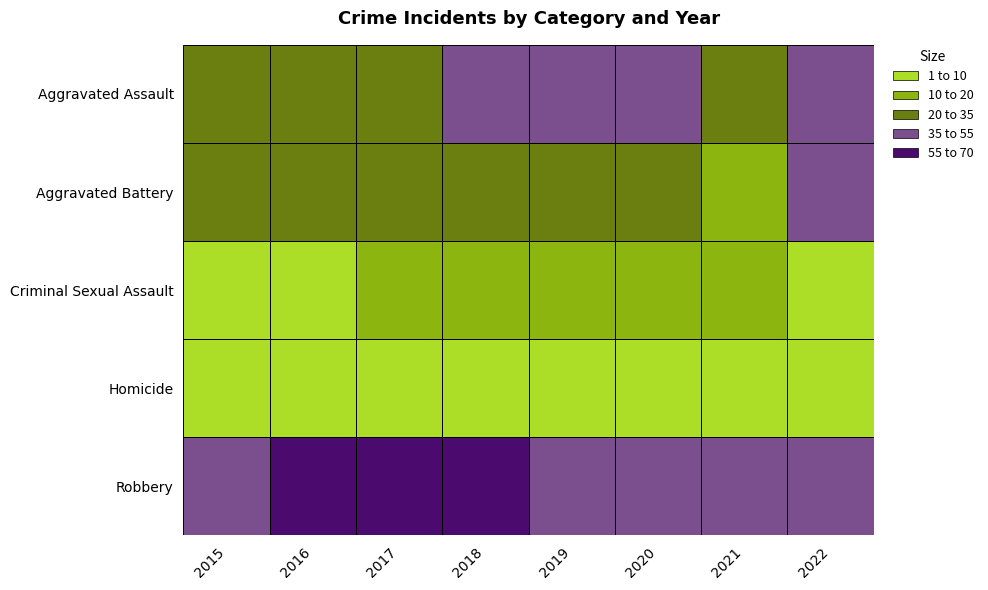

Reading left to right, what are all the values shown in this chart?

Aggravated Assault: 2015=20	2016=29	2017=28	2018=37	2019=37	2020=49	2021=29	2022=39
Aggravated Battery: 2015=24	2016=26	2017=22	2018=32	2019=23	2020=25	2021=19	2022=43
Criminal Sexual Assault: 2015=7	2016=9	2017=11	2018=10	2019=15	2020=11	2021=12	2022=7
Homicide: 2015=1	2016=4	2017=1	2018=2	2019=1	2020=2	2021=2	2022=1
Robbery: 2015=36	2016=66	2017=55	2018=69	2019=45	2020=41	2021=46	2022=54